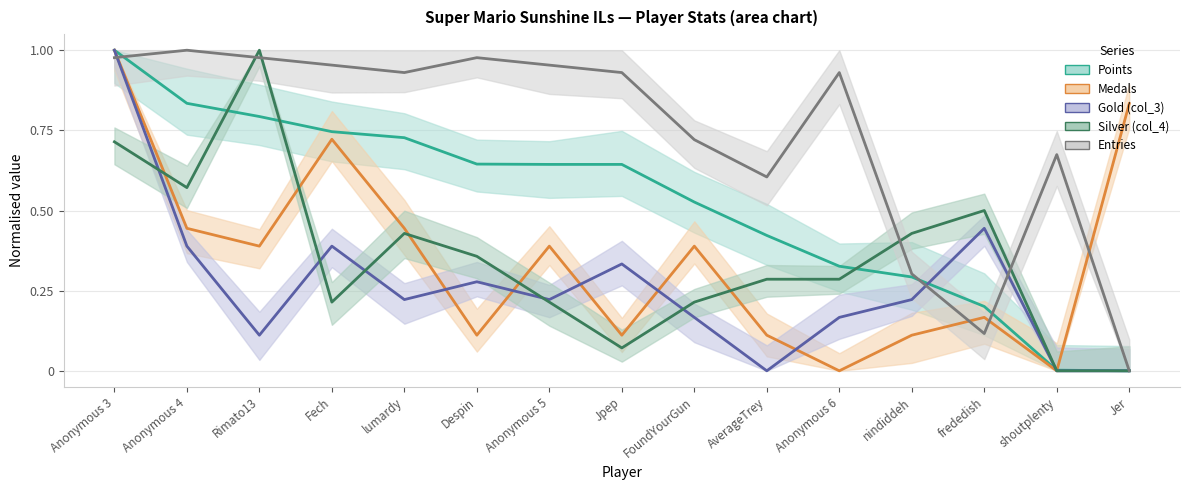

True or false: Points and Silver (col_4) cross at least once.

True